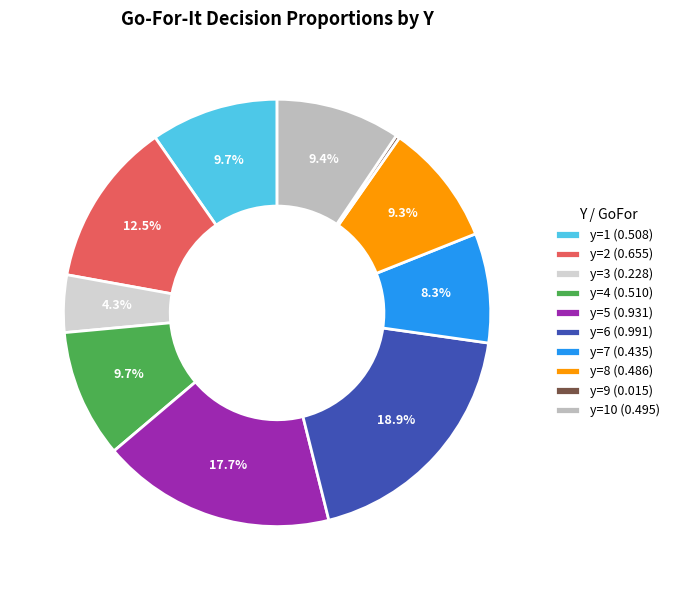

To the nearest percent, what is the difference between the largest and smallest slice percentages?

19%